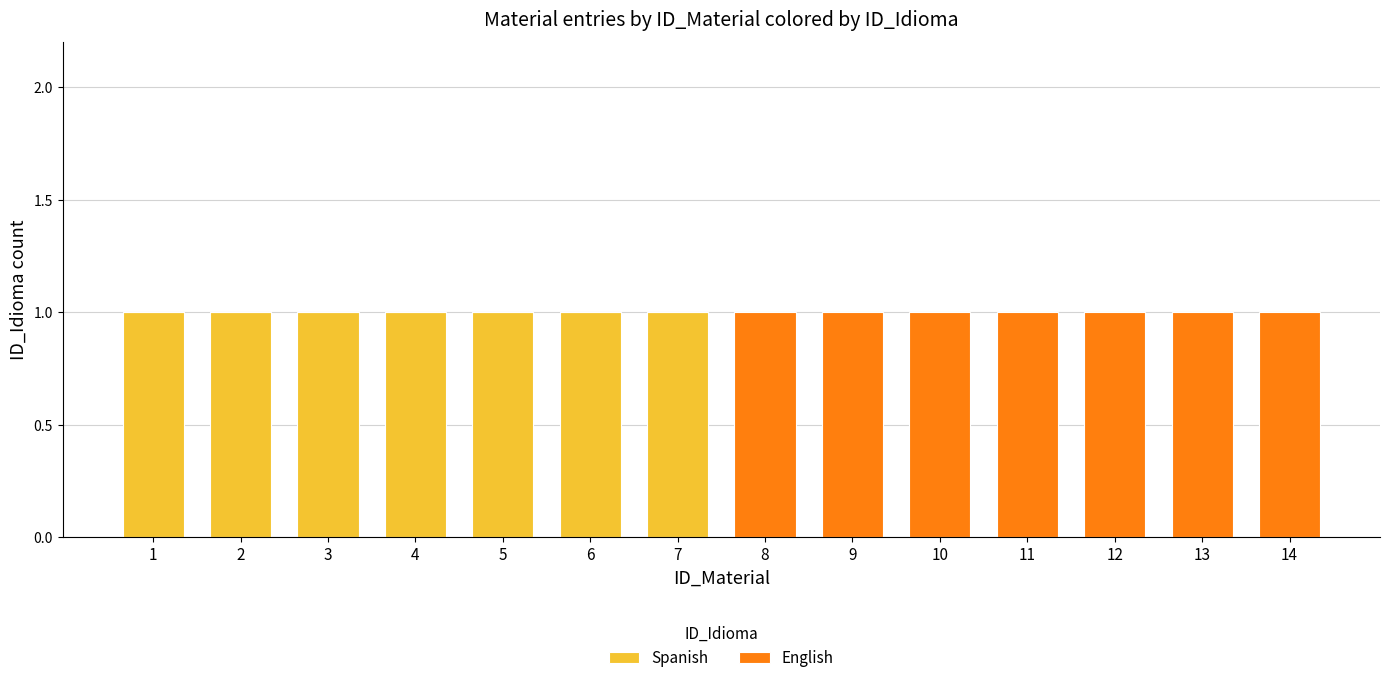

Is it true that Spanish equals 1 at 7?

True